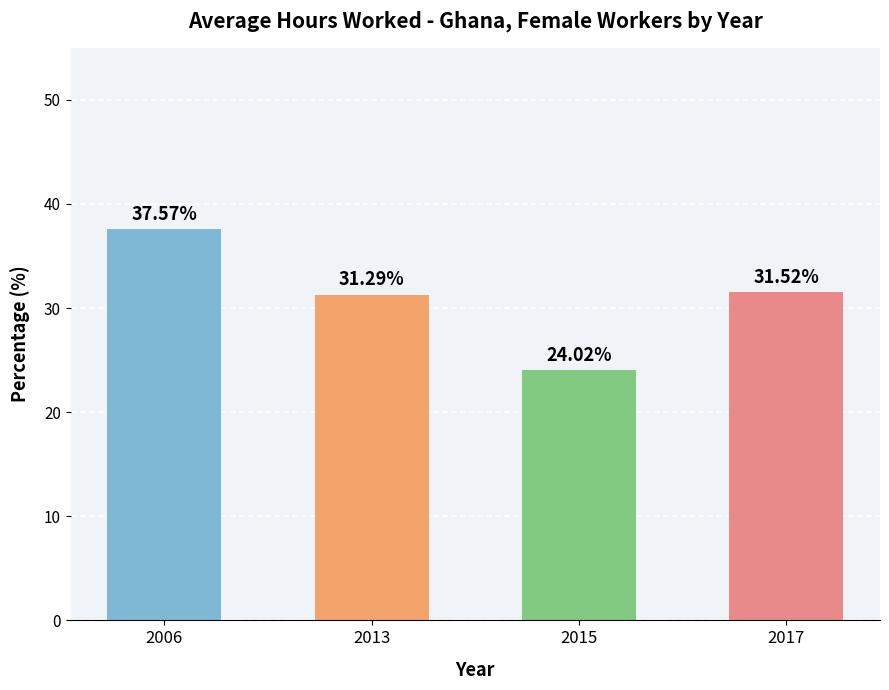

Where is the data nearest to the value 30?

2013